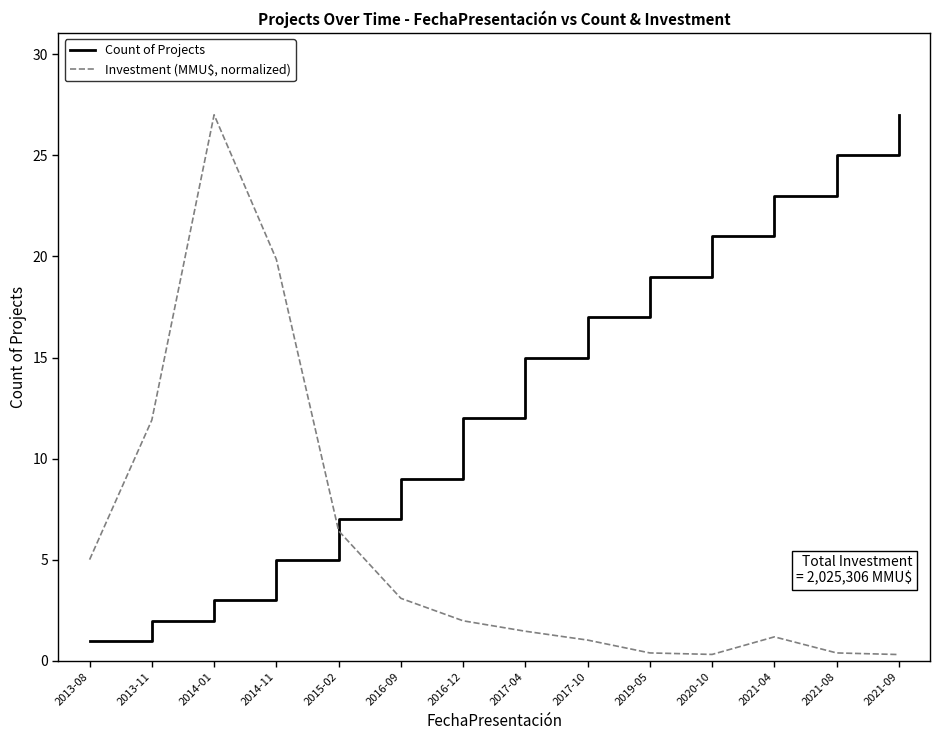

True or false: Count of Projects has a value of 4.7 at 2017-04.

False